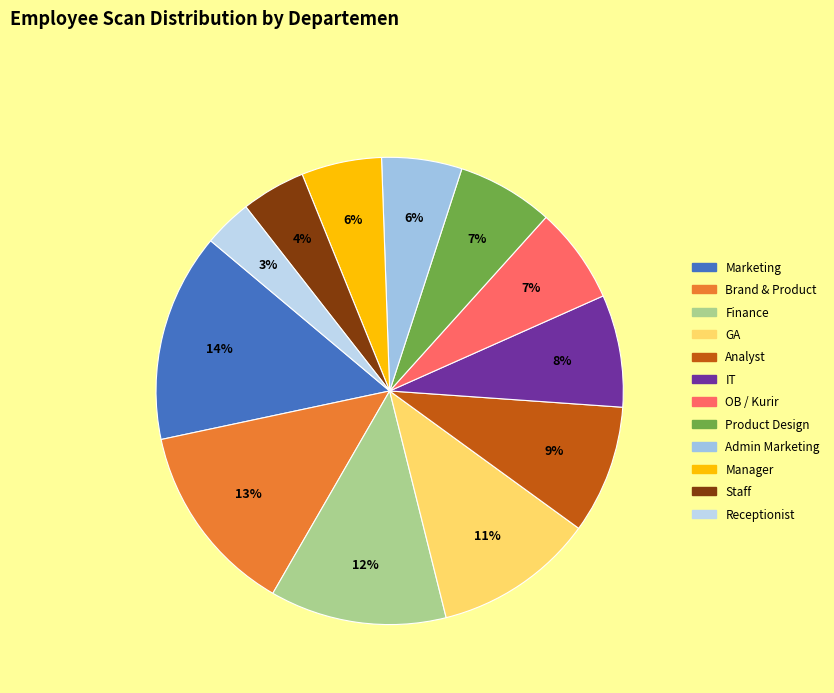

The Product Design slice represents 14% of the pie. True or false?

False